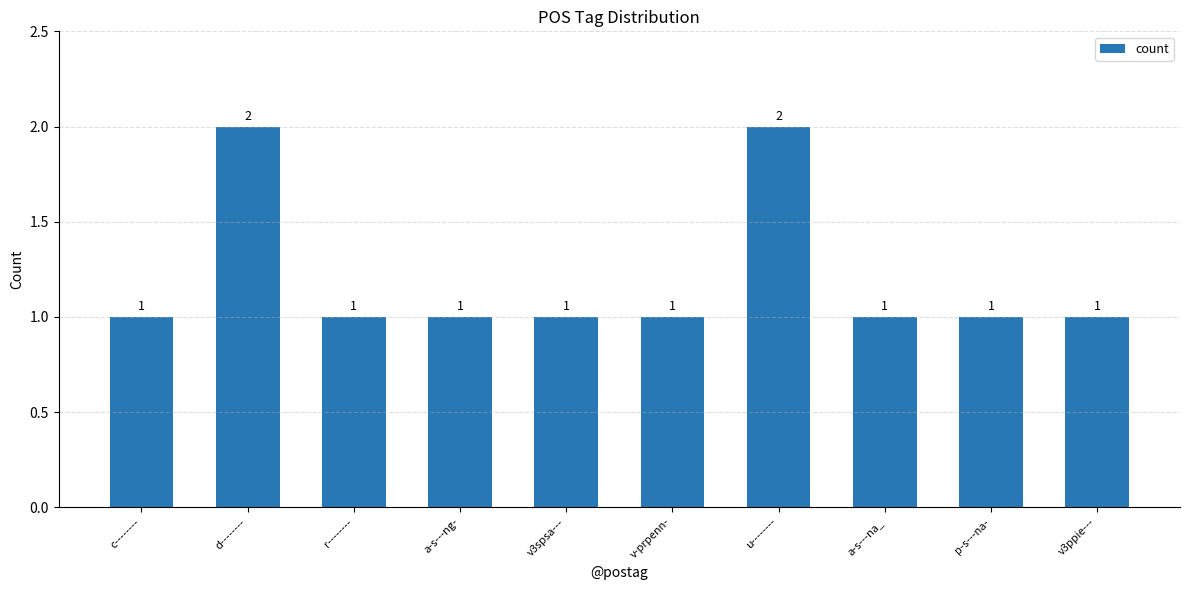

What is the ratio of the value at a-s---ng- to the value at c--------?

1.0